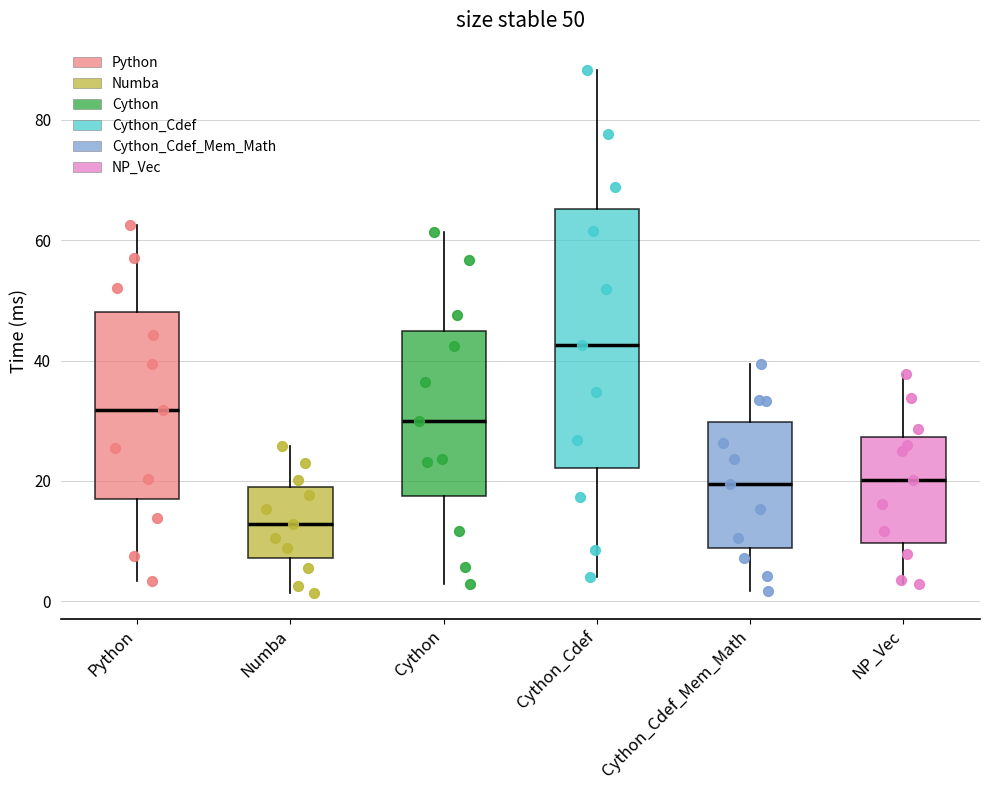

Which box is the tallest, from its lower edge to its upper edge?

Cython_Cdef